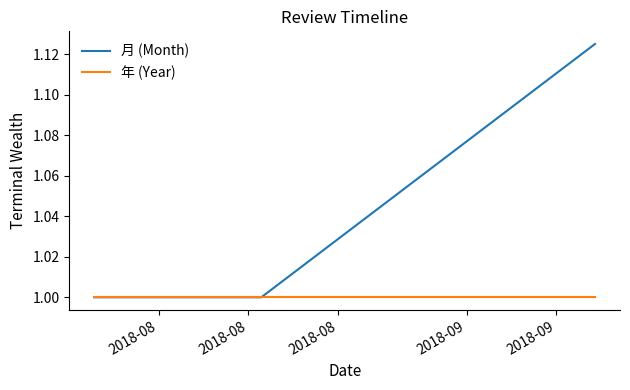

Is it true that 年 (Year) equals 1.0 at 2018-08?

True